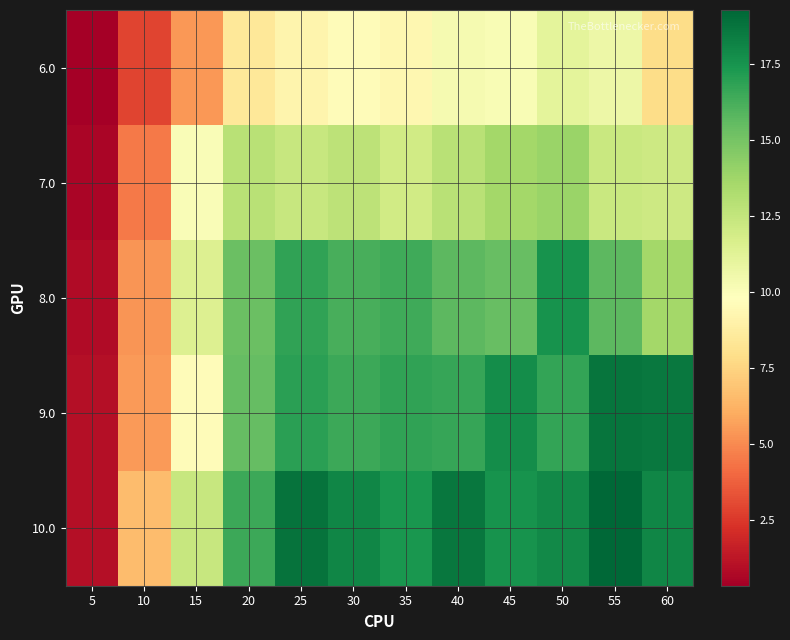

Which category has the highest value across all series?

55